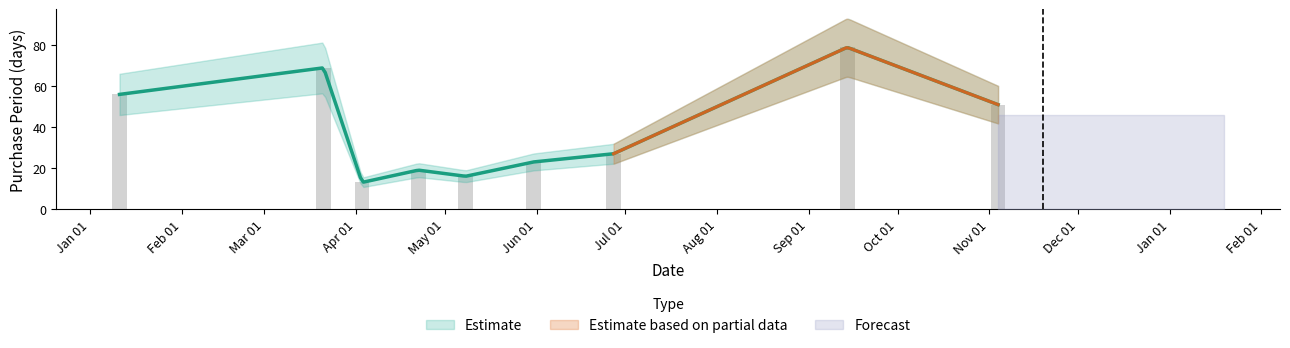

What is the greatest value displayed?

79